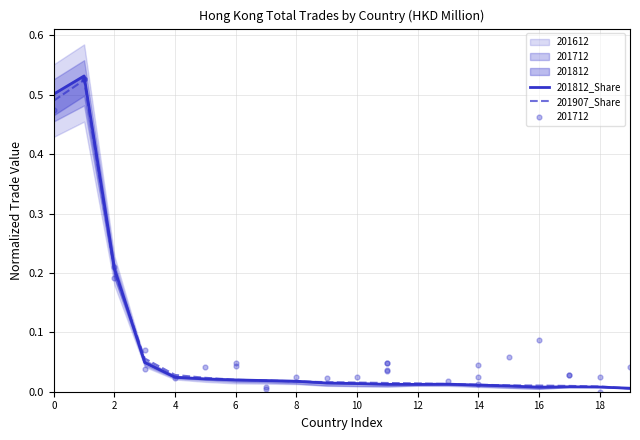

Which series has the largest Y range (max minus min)?

201812_Share